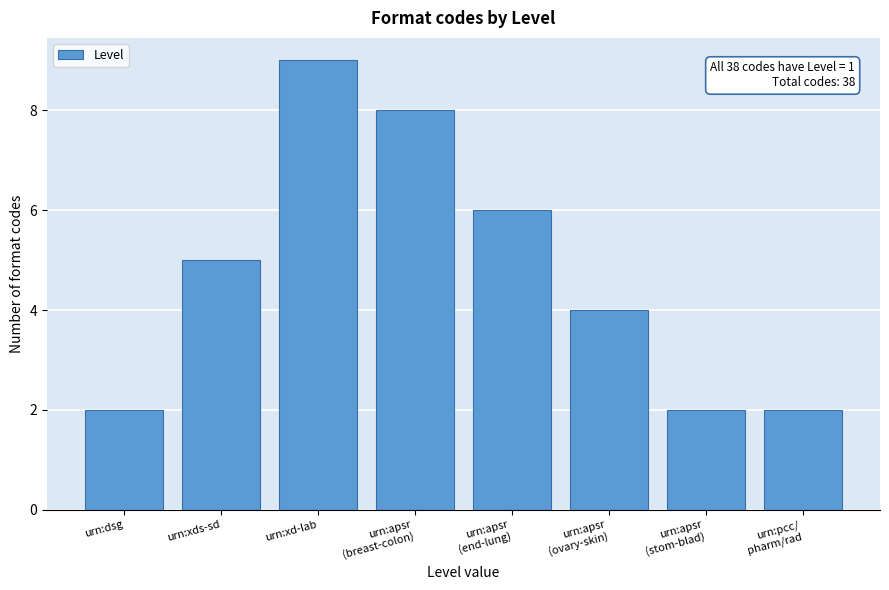

Reading right to left, what are all the values shown in this chart?

2	2	4	6	8	9	5	2